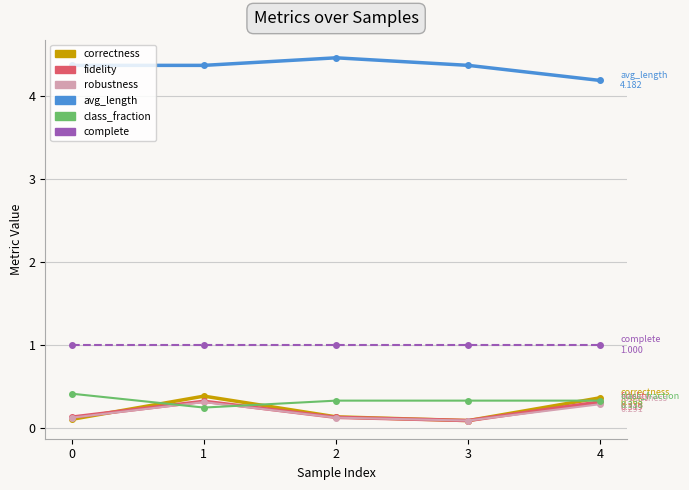

True or false: class_fraction and fidelity cross at least once.

True